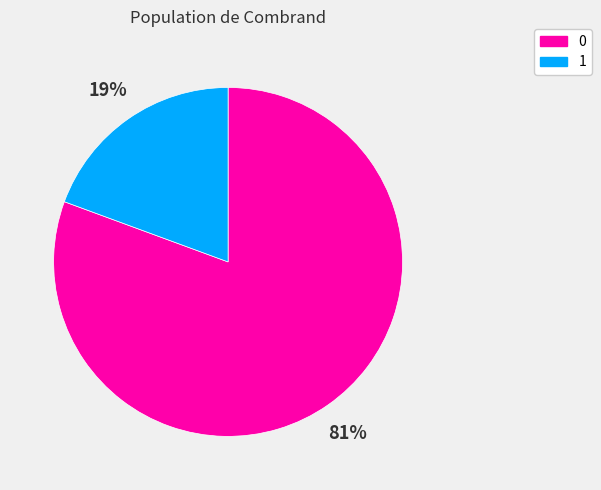

How many segments does this pie chart have?

2